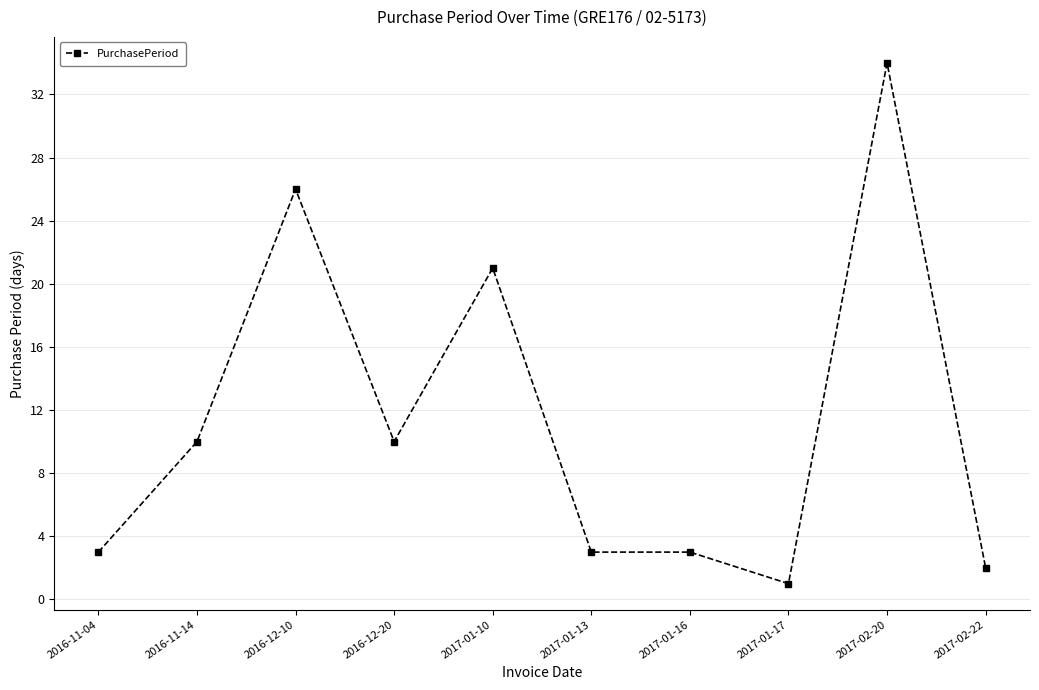

Does the chart have visible grid lines?

Yes